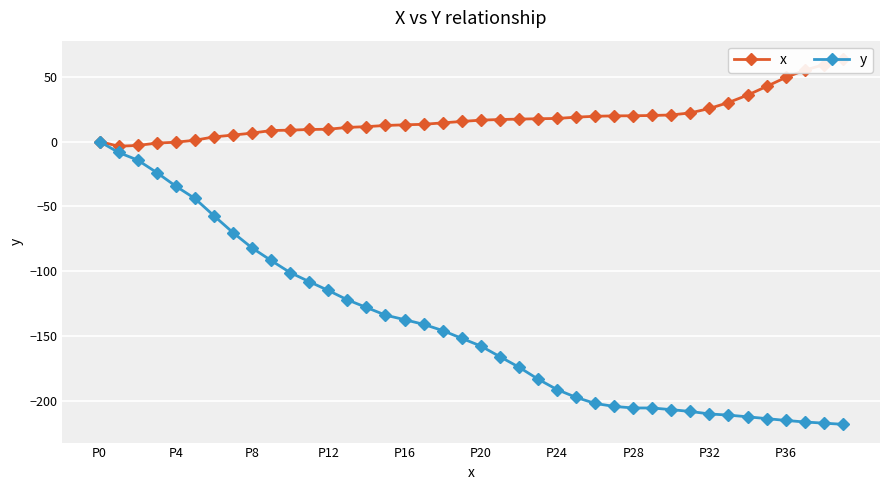

What is the approximate value of y at P36?

-215.0